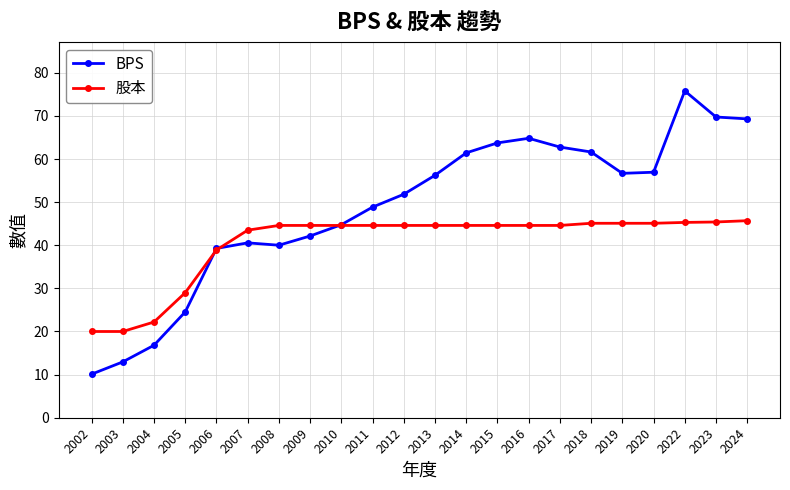

What is the spread (max minus min) of values at 2022?

30.5